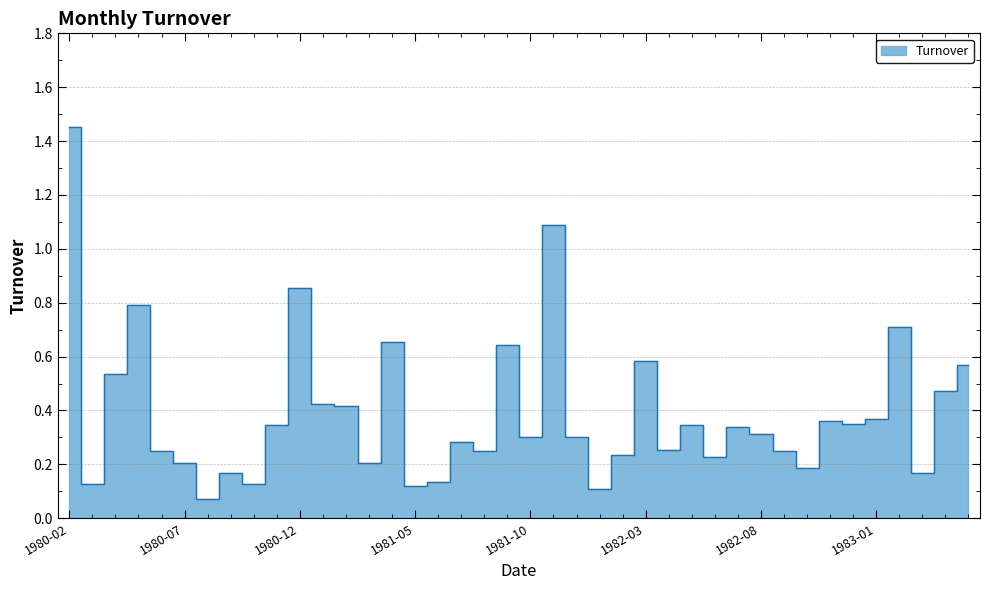

At which category does the data reach its first local valley?

1980-03